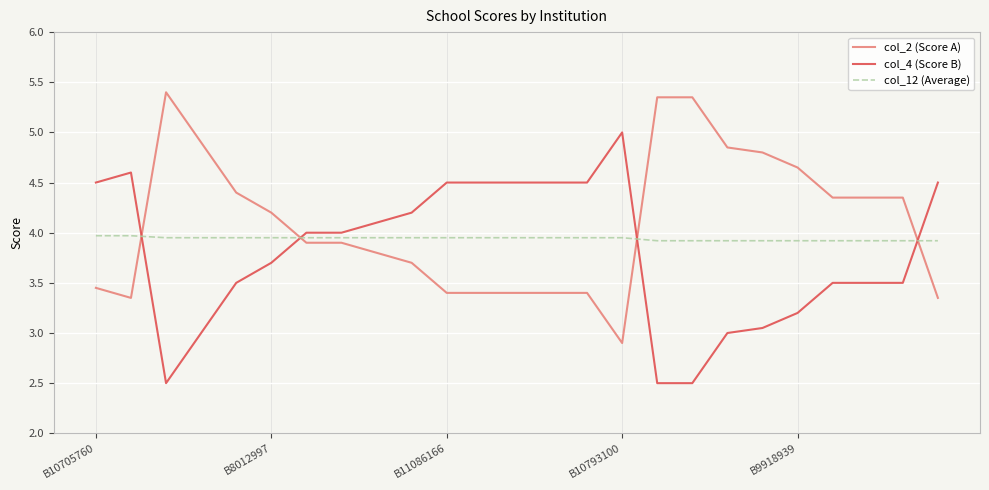

True or false: col_2 (Score A) and col_12 (Average) cross at least once.

True